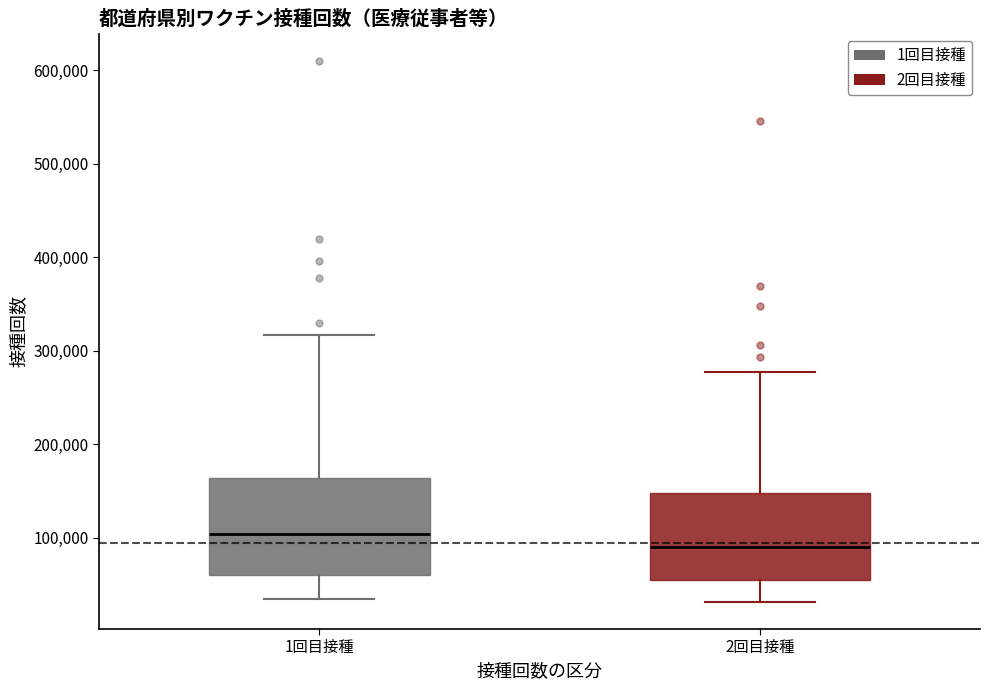

Which box has the highest median line?

1回目接種